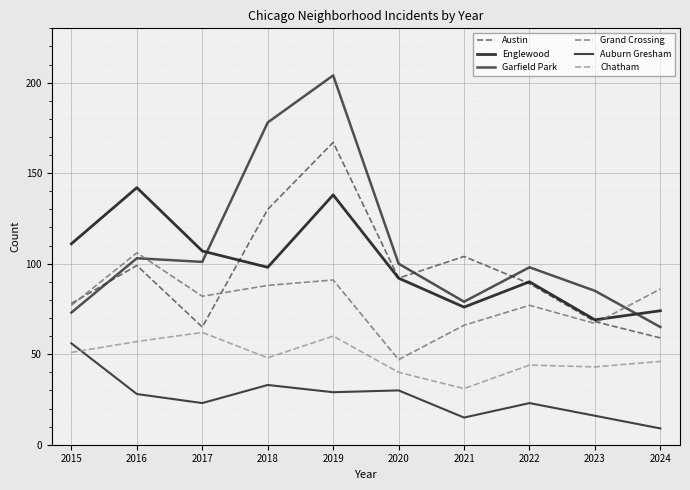

Where is the first local minimum for Chatham?

2018